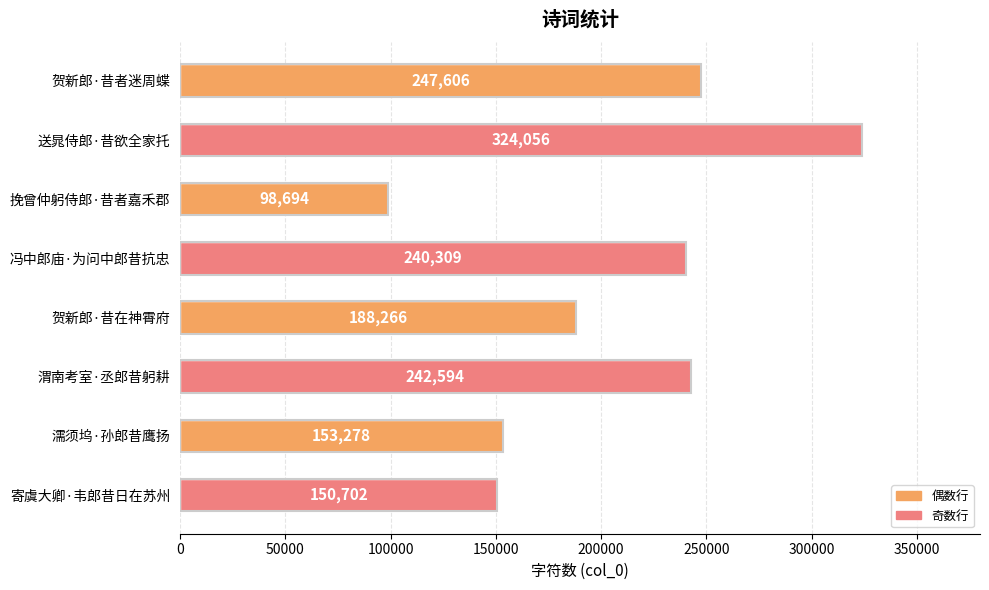

The chart shows a value of 267549 at 寄虞大卿·韦郎昔日在苏州. True or false?

False